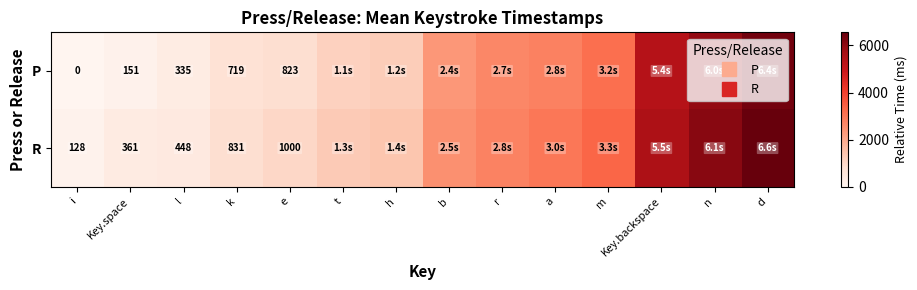

What is the total value across all series at d?

12959